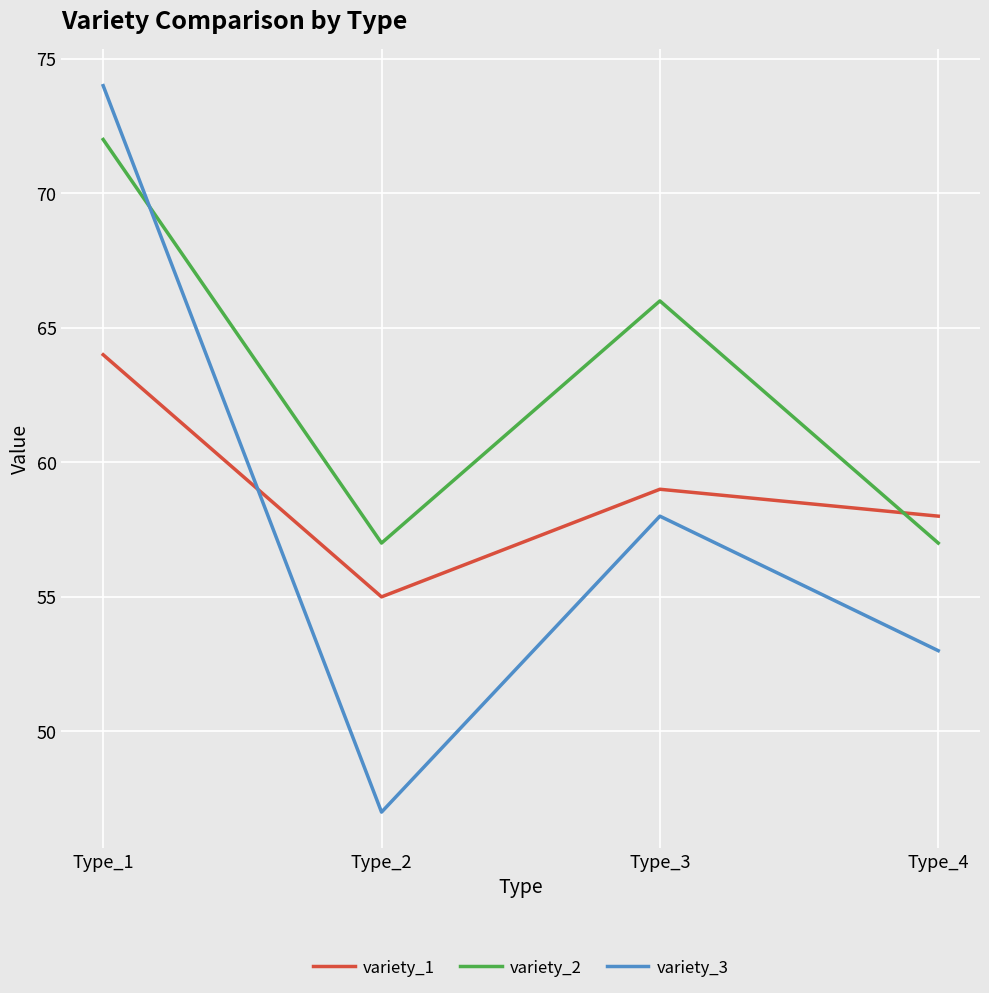

In variety_1, how many points are lower than both neighbors (excluding endpoints)?

1